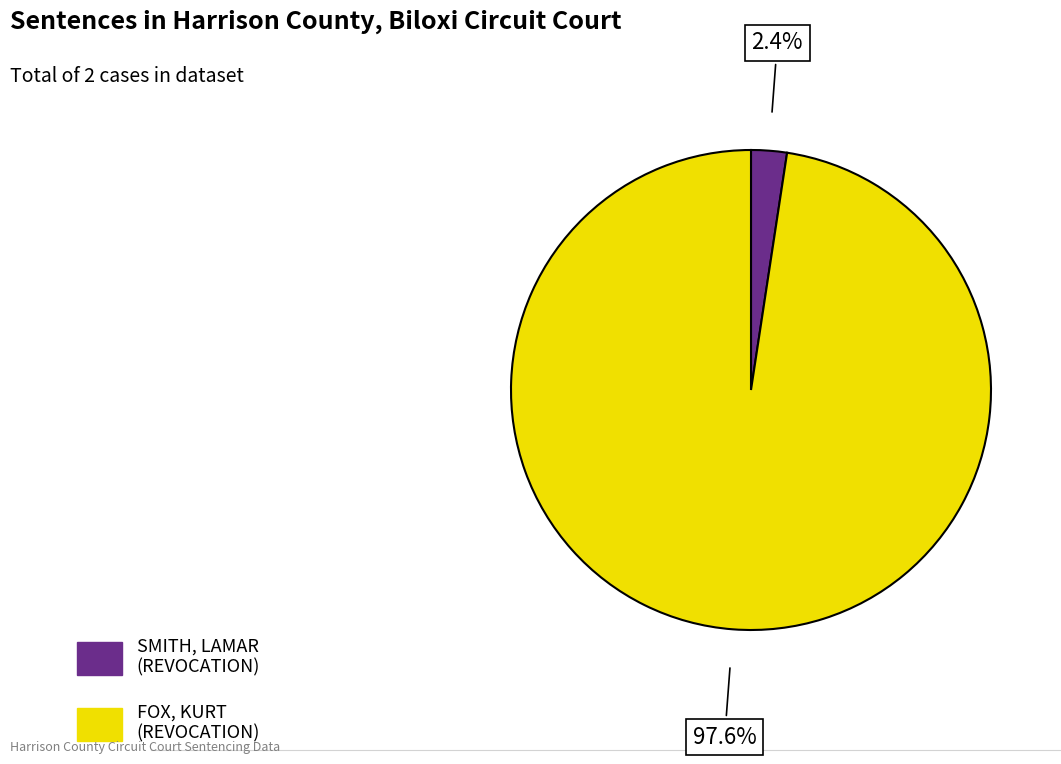

To the nearest percent, what is the combined percentage of SMITH, LAMAR (REVOCATION) and FOX, KURT (REVOCATION)?

100%